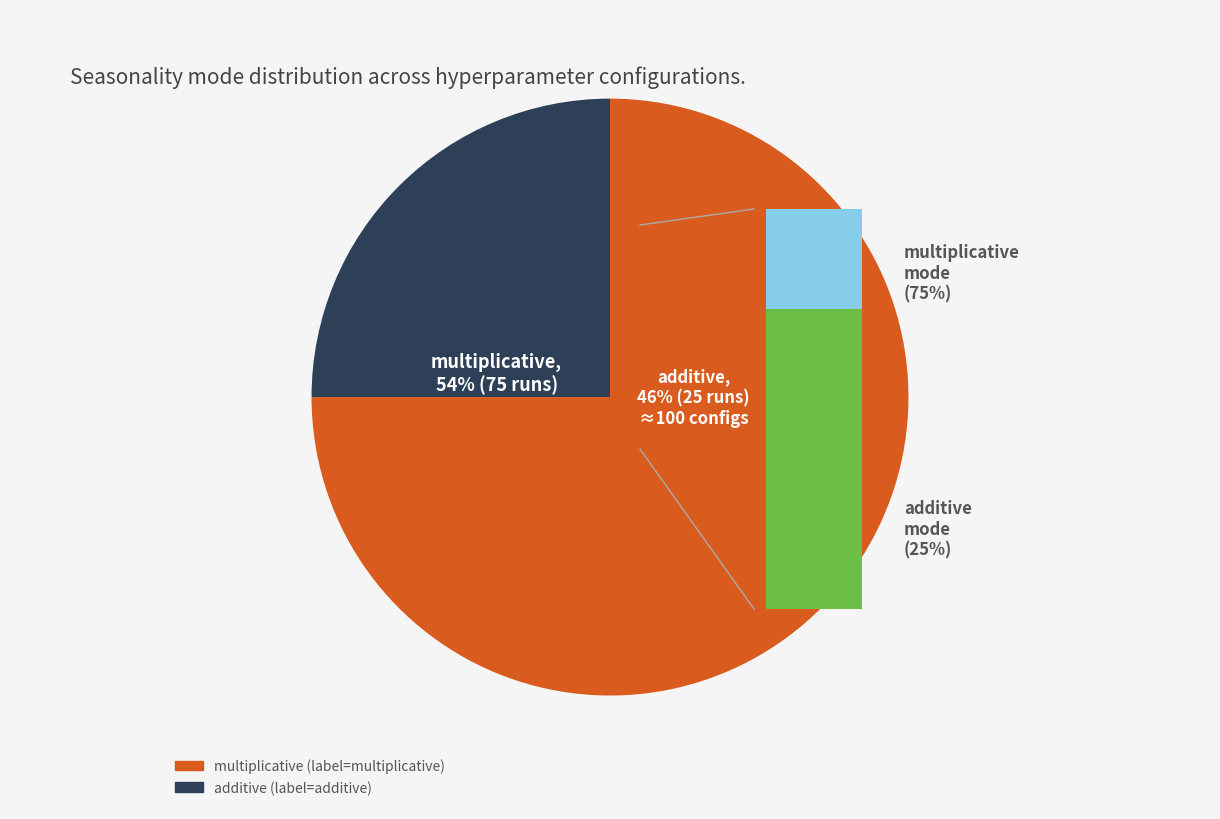

What portion of the pie excludes additive?

75.0%